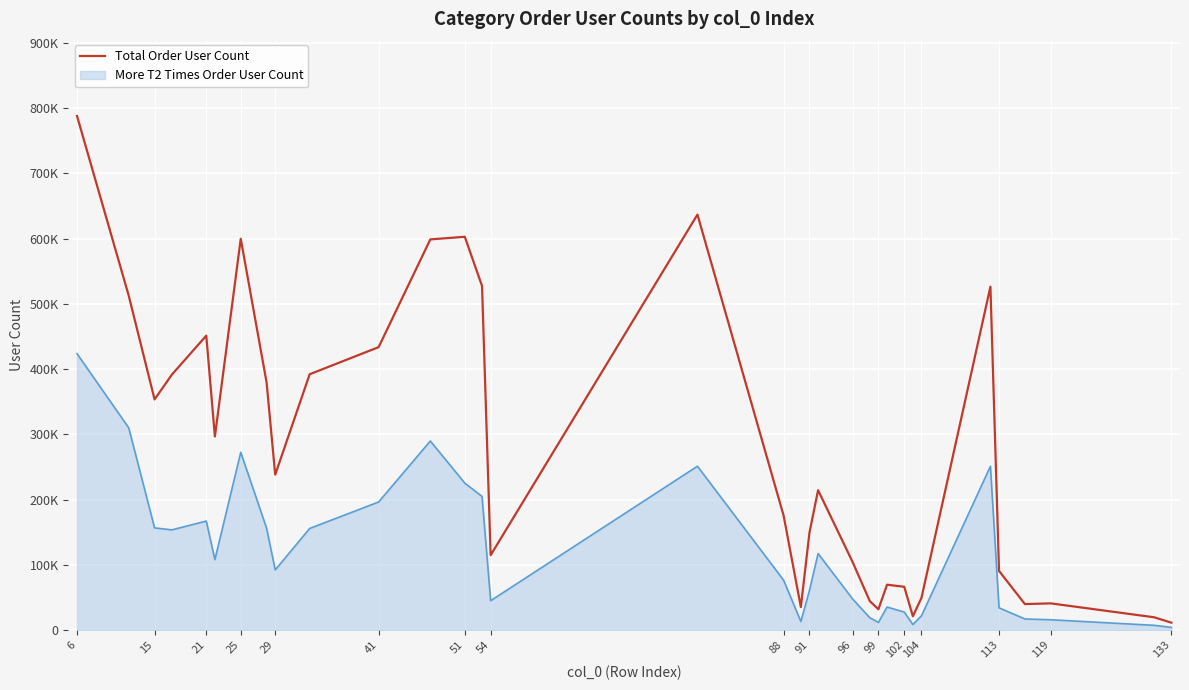

Is this an area chart (filled region under the line)?

Yes